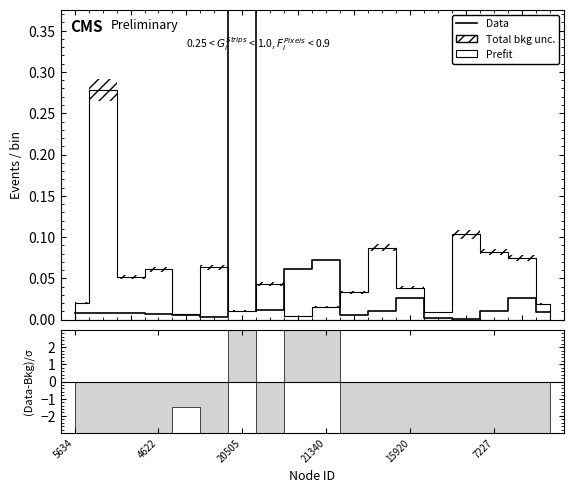

What is the sum of all values?

1.0